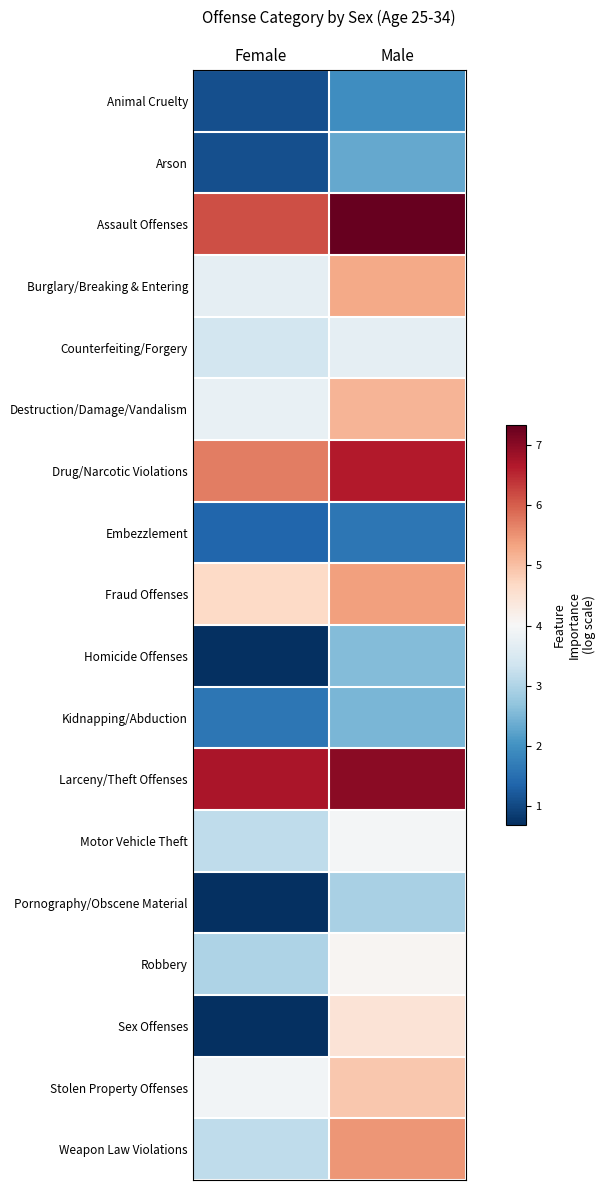

At Male, list the series in order from smallest to largest.

Embezzlement, Animal Cruelty, Arson, Kidnapping/Abduction, Homicide Offenses, Pornography/Obscene Material, Counterfeiting/Forgery, Motor Vehicle Theft, Robbery, Sex Offenses, Stolen Property Offenses, Destruction/Damage/Vandalism, Burglary/Breaking & Entering, Fraud Offenses, Weapon Law Violations, Drug/Narcotic Violations, Larceny/Theft Offenses, Assault Offenses